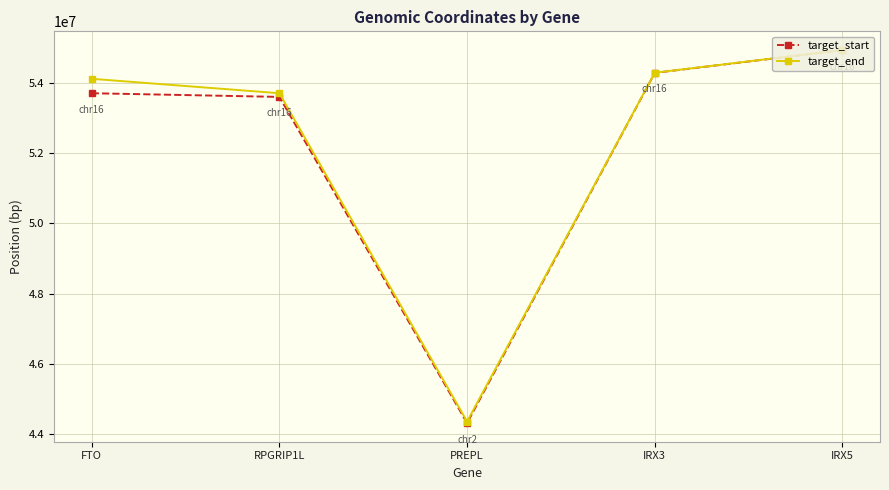

Which label corresponds to the largest value in the chart?

IRX5